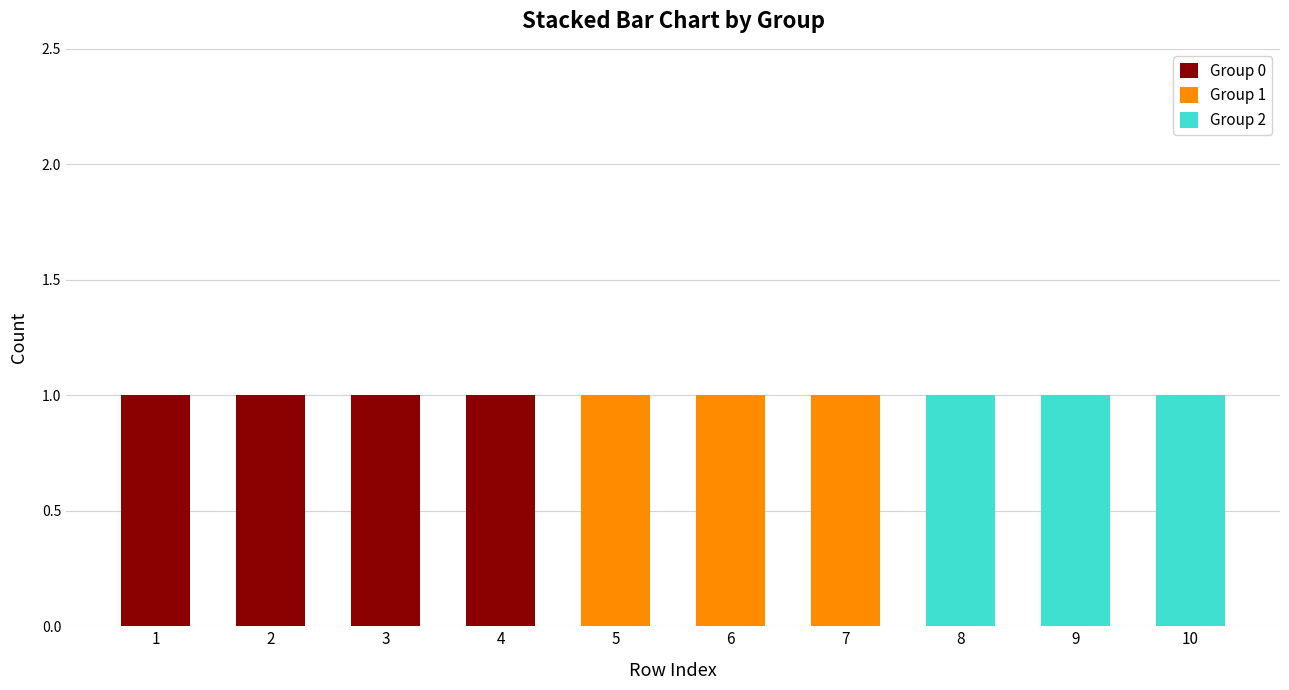

True or false: Group 0 has a value of 0 at 6.

True